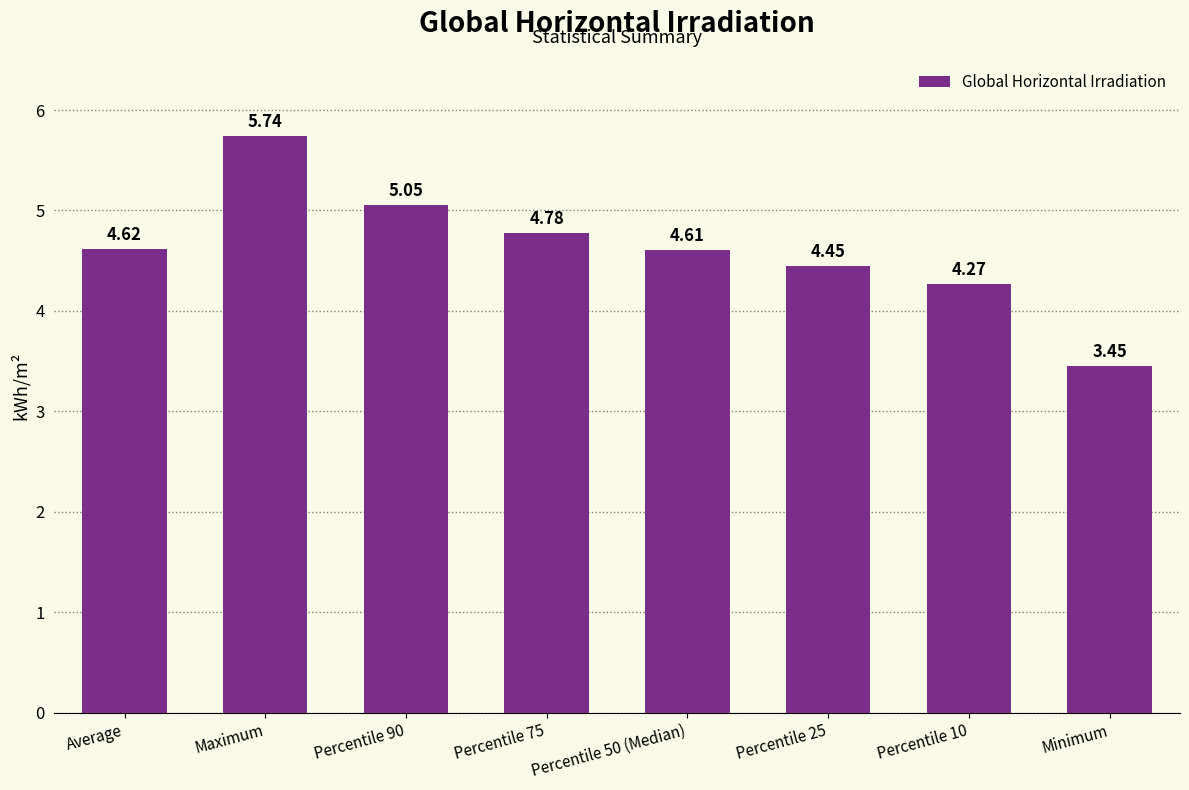

What is the change in value from Percentile 90 to Minimum?

-1.6